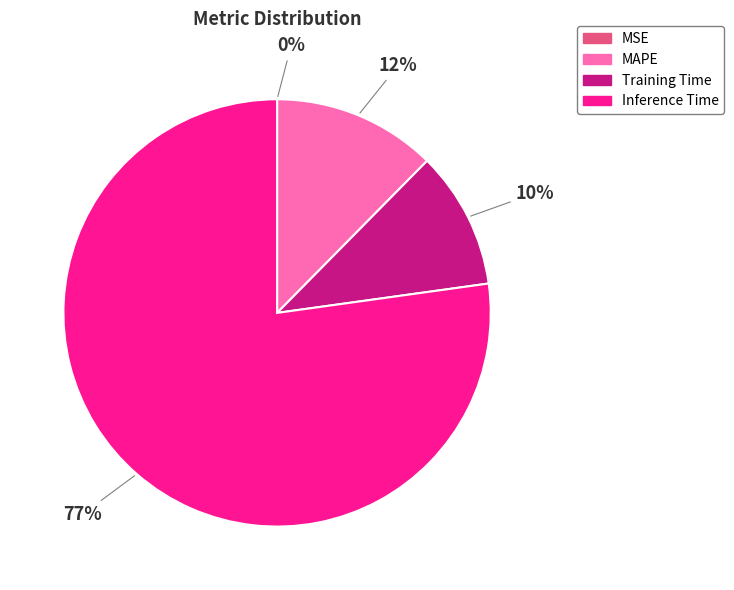

To the nearest percent, what is the average slice percentage?

25%